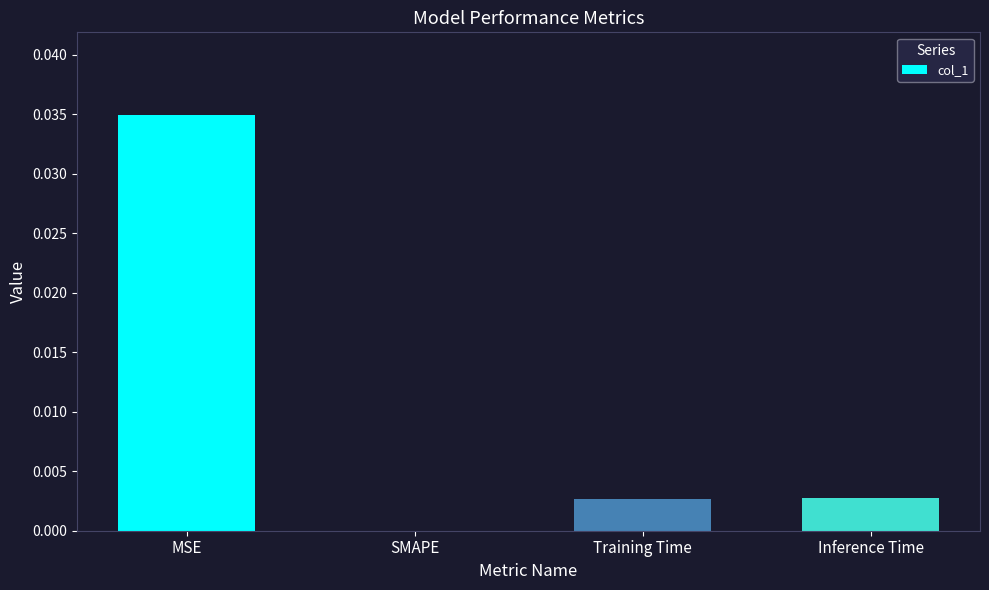

Which has a higher value, SMAPE or Training Time?

Training Time